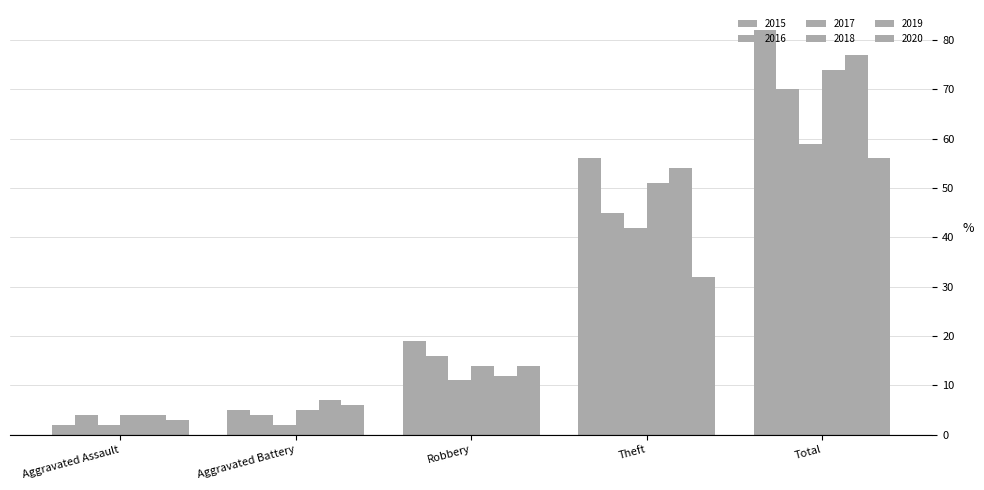

The 2020 series shows 8 at Aggravated Battery. True or false?

False